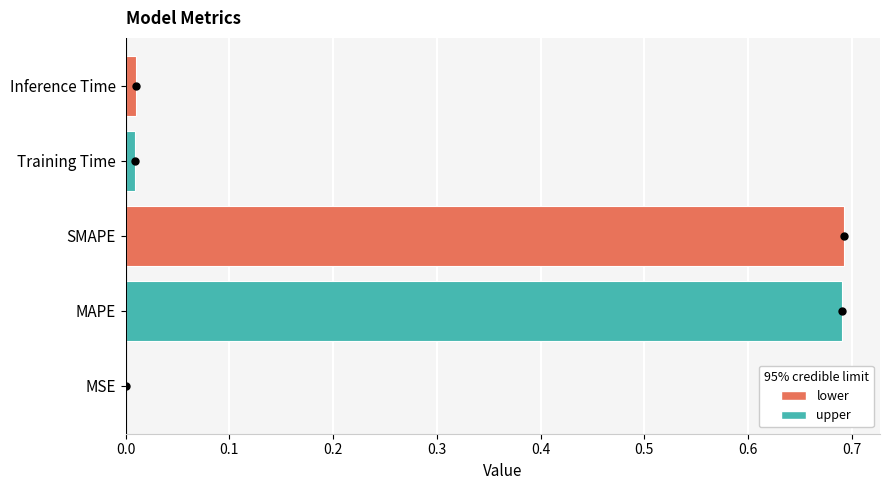

Is it true that the value at MSE is 0.0?

True